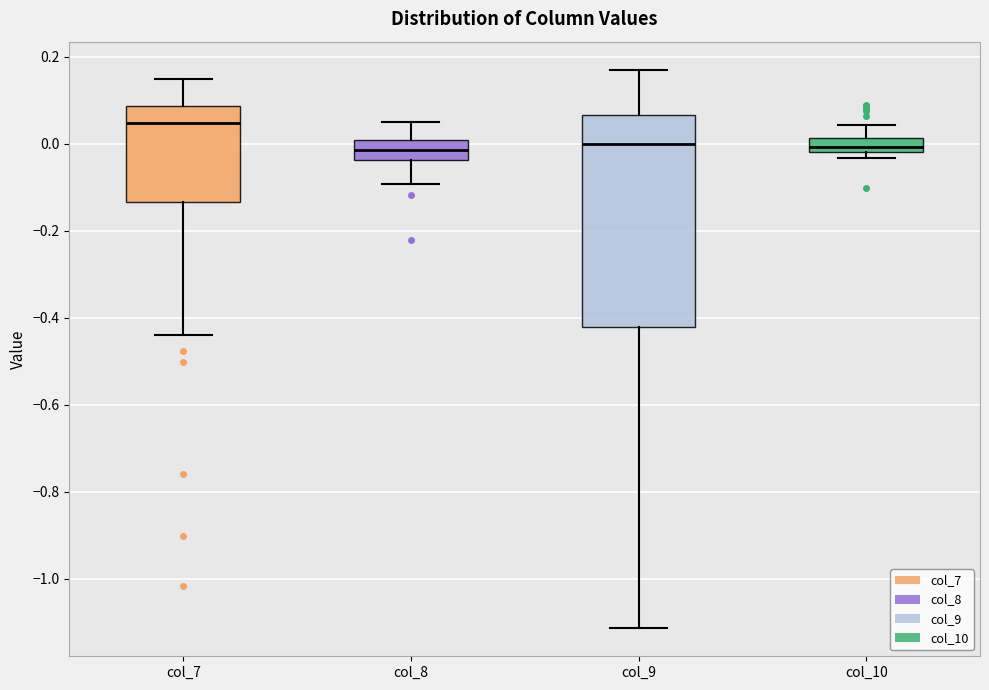

Where does the upper whisker of the box for col_10 end on the y-axis? The values are not printed on the chart, so give them approximately, as read against the axis.

0.04